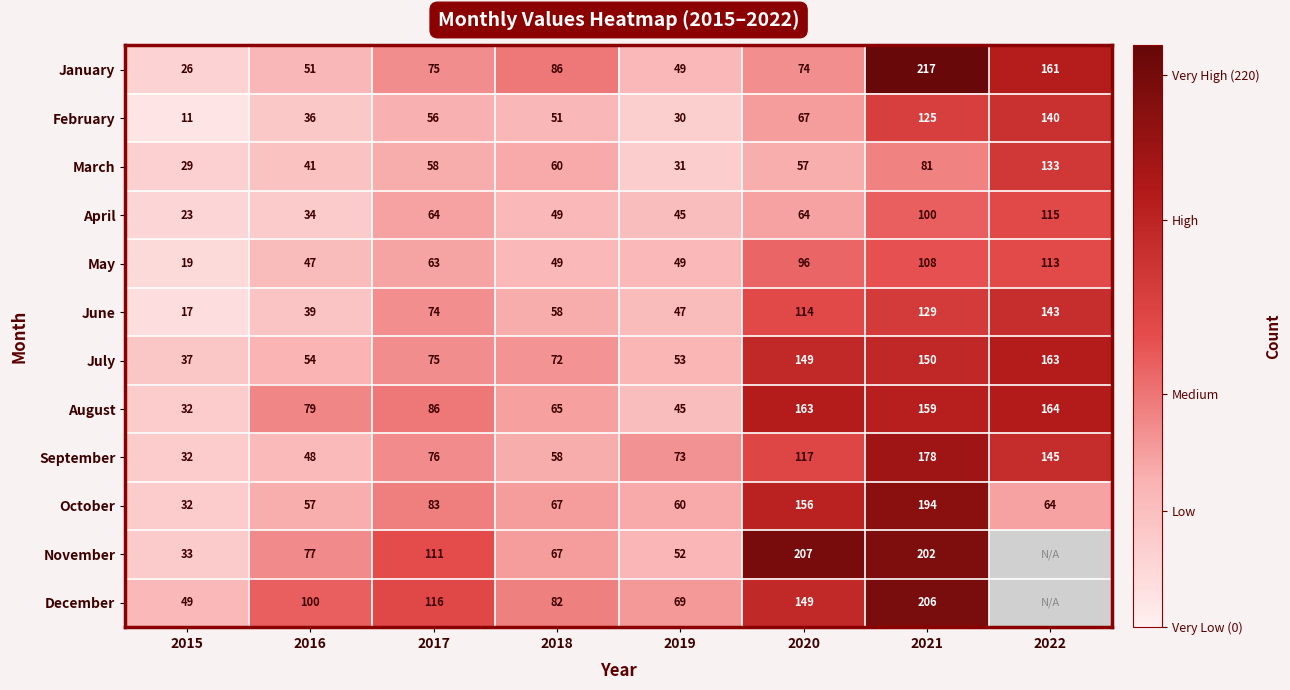

Is it true that April equals 23 at 2015?

True